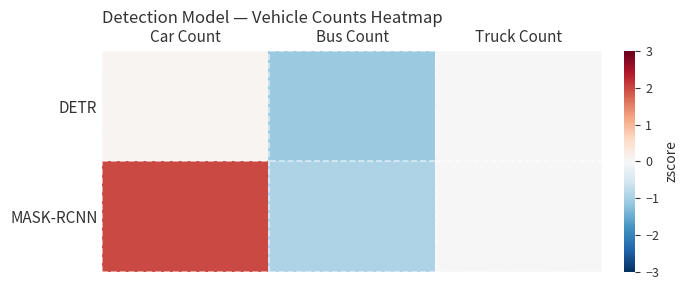

Which series has the largest total across all categories?

MASK-RCNN